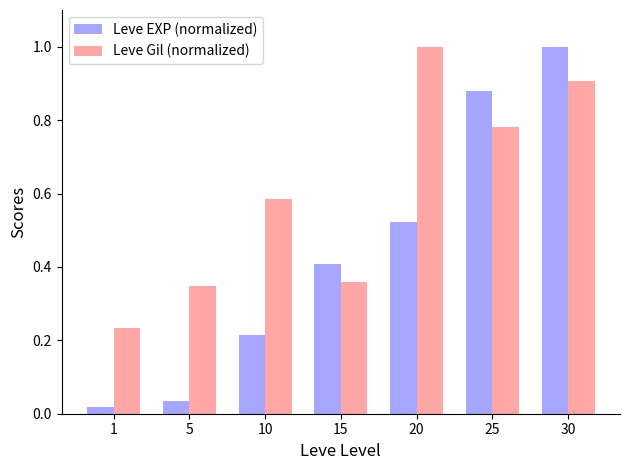

What is the difference between the maximum and minimum values in the Leve EXP (normalized) series?

1.0